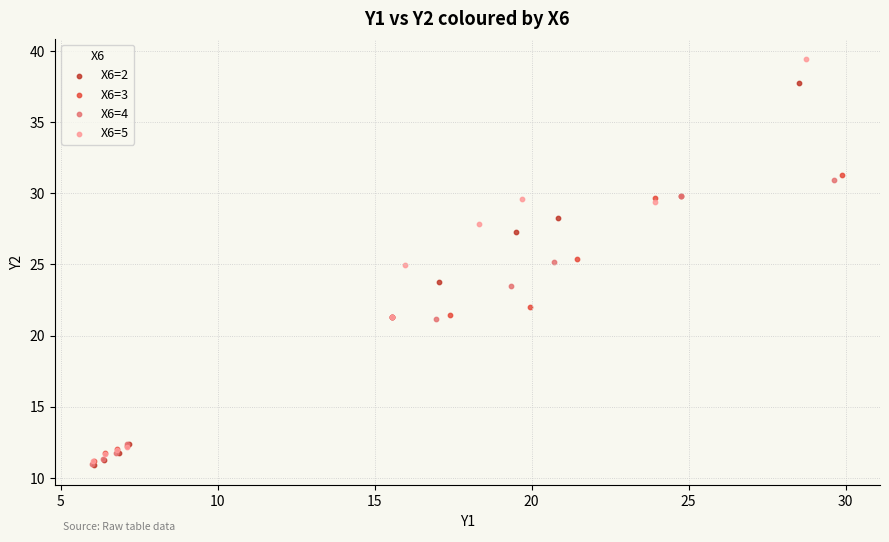

Which series contains the highest Y value?

X6=5